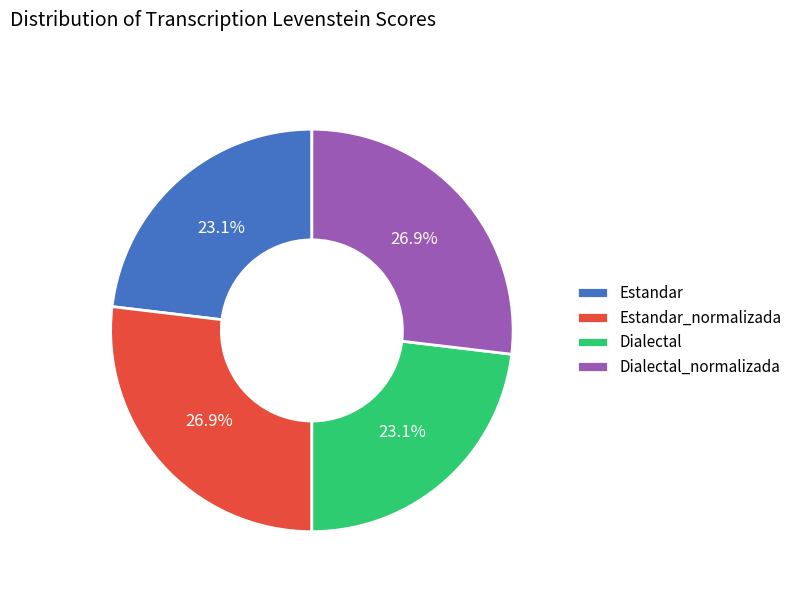

Does Dialectal_normalizada account for over 50% of the chart?

No